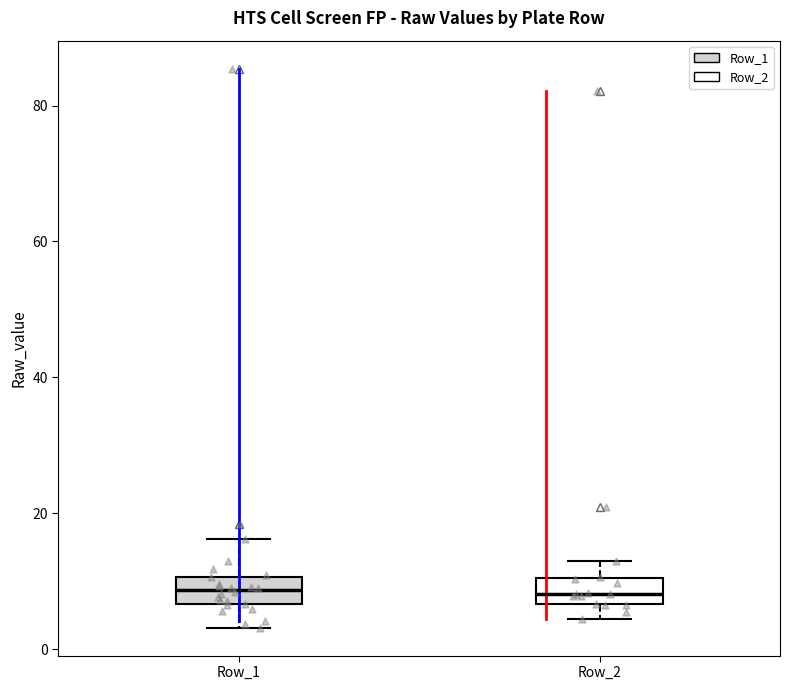

Where is the lower edge of the box for Row_1 on the y-axis? The values are not printed on the chart, so give them approximately, as read against the axis.

6